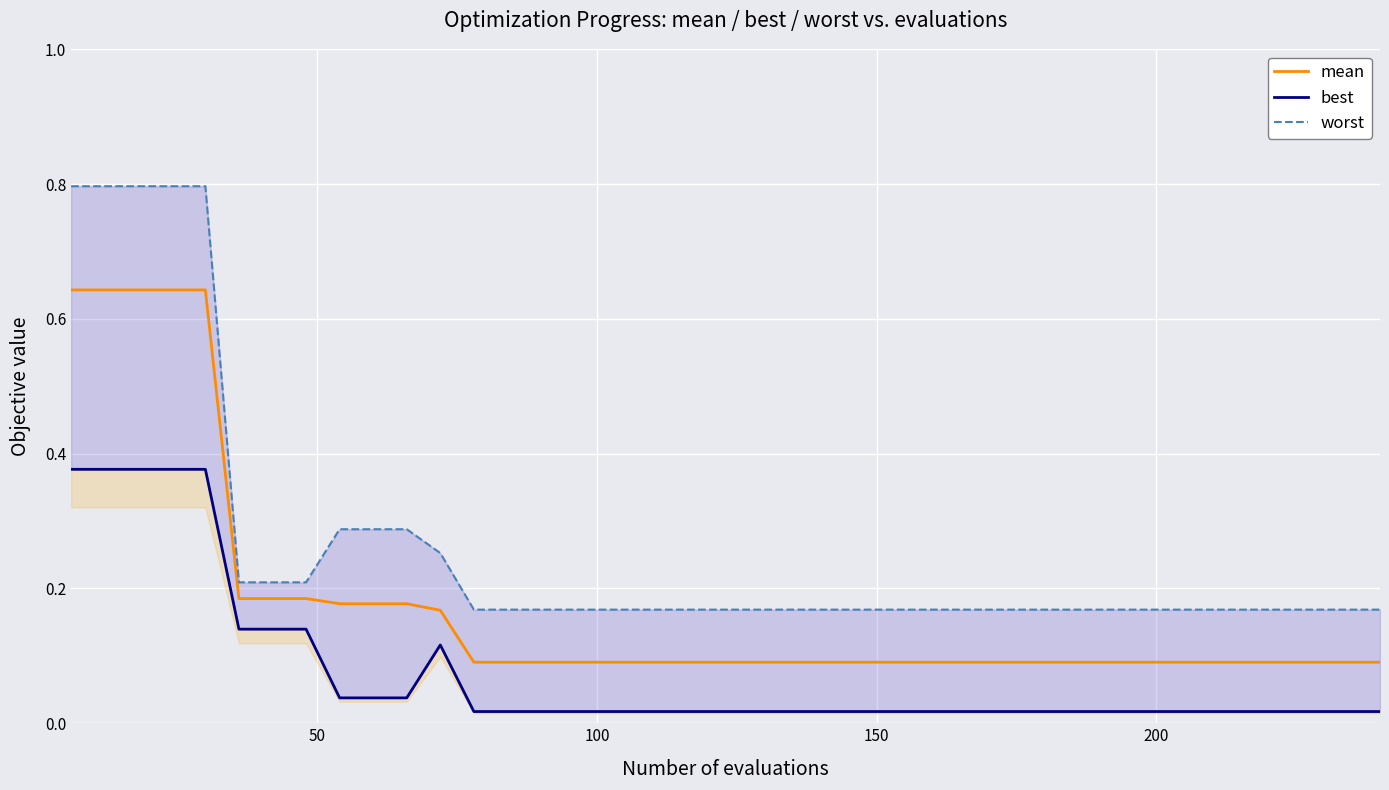

What are all the series names shown in the legend?

mean, best, worst